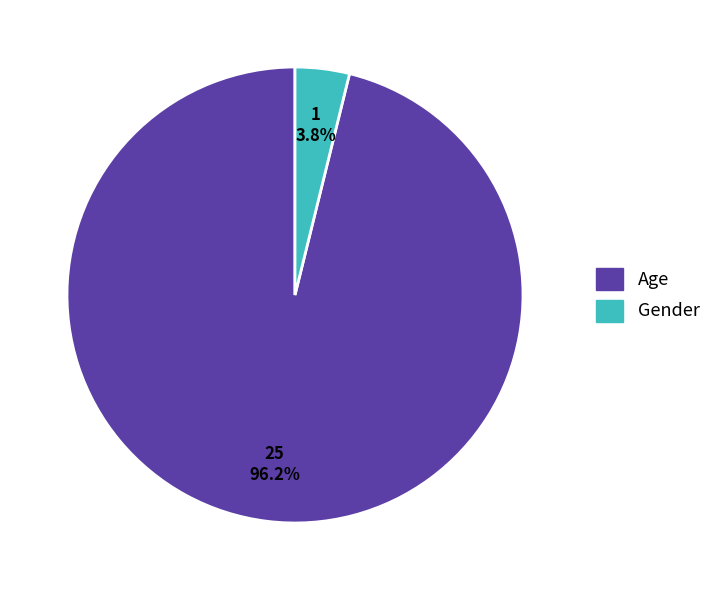

Which slice is the smallest?

Gender